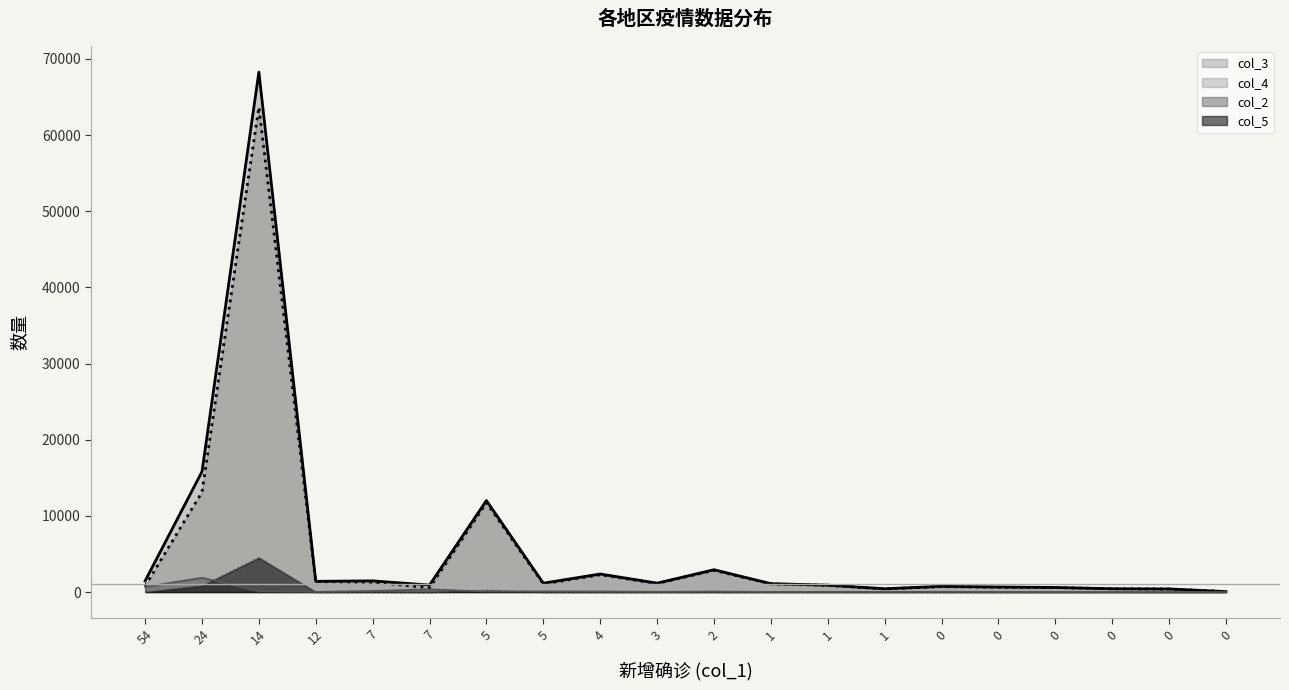

Does the chart display data point markers on the line(s)?

No